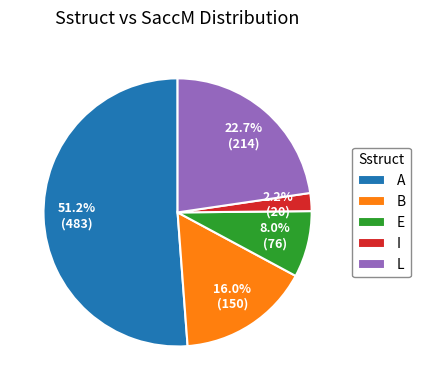

To the nearest percent, what portion does A represent?

51%